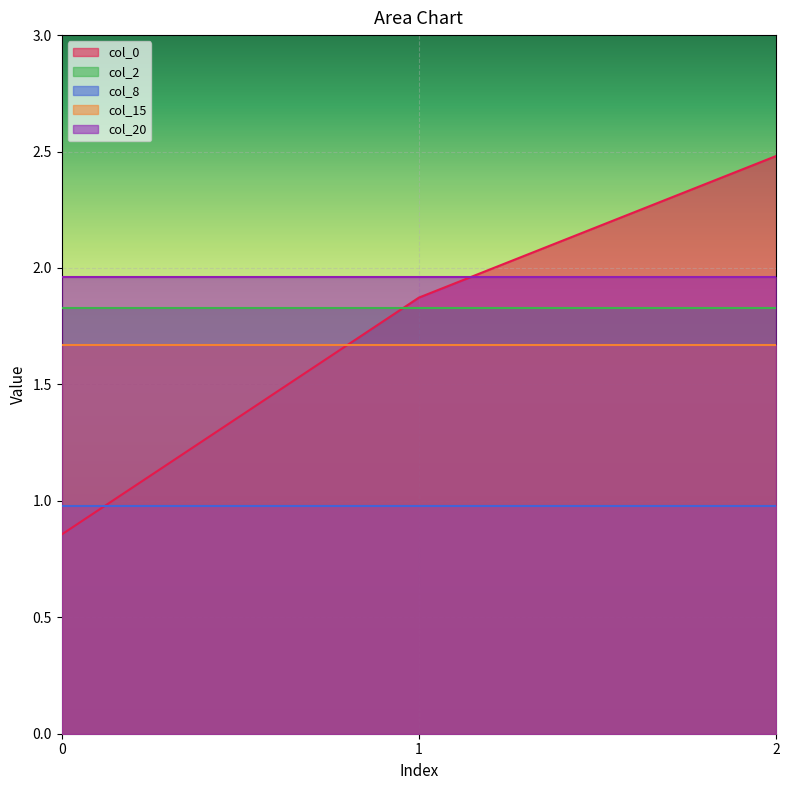

What is the minimum value shown in the chart?

0.9